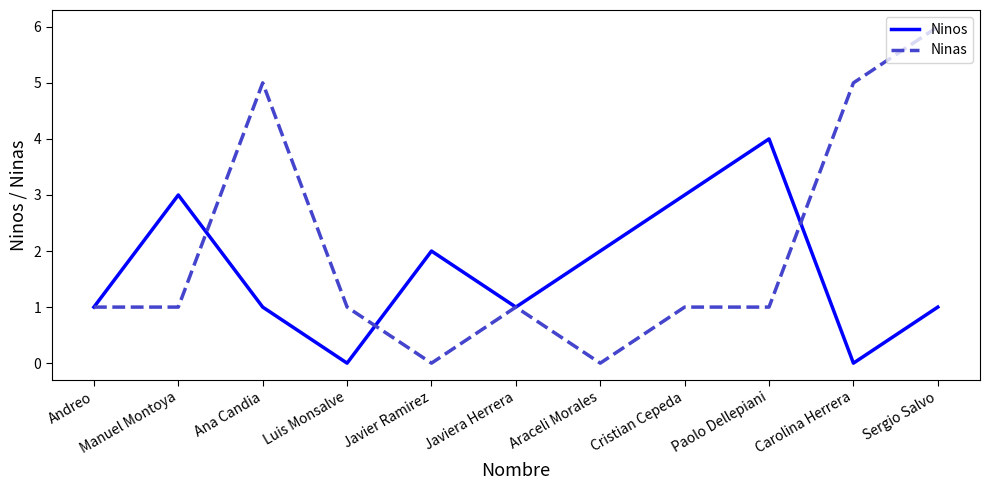

Which label corresponds to the largest value in the chart?

Sergio Salvo